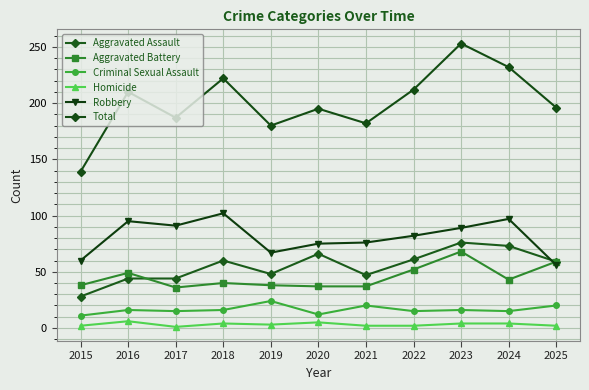

At how many categories does at least one series exceed 85?

11